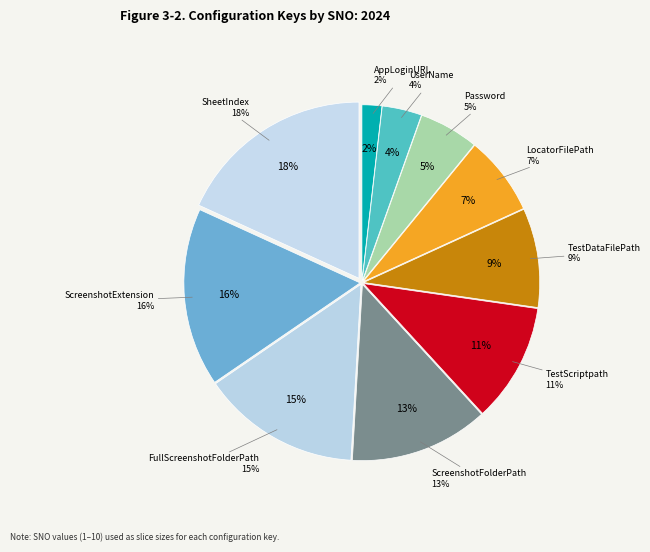

How many segments does this pie chart have?

10